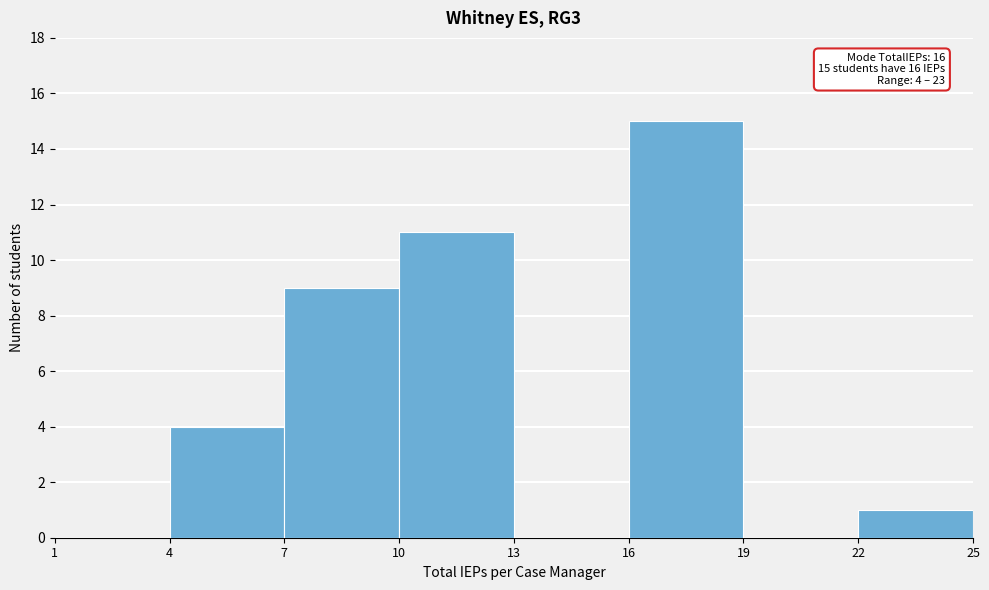

Which range on the x-axis has the tallest bar?

16 to 19